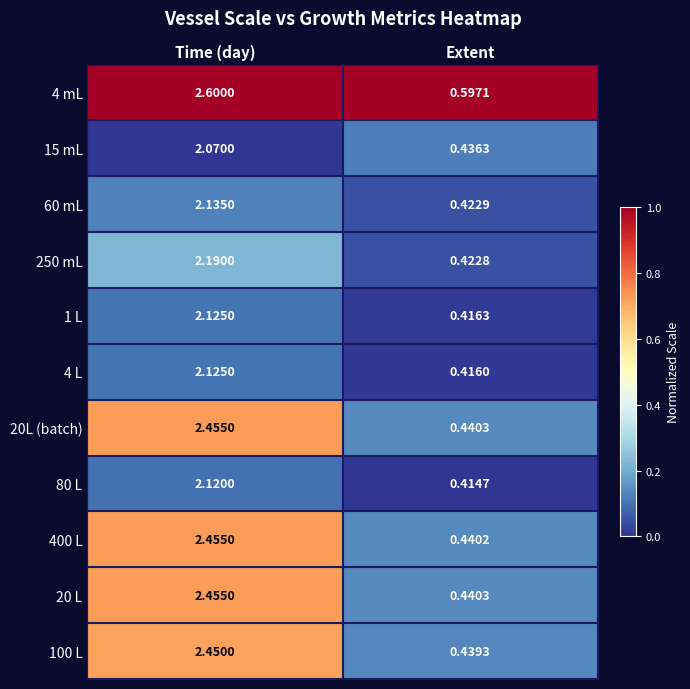

How many categories are shown in the chart?

2